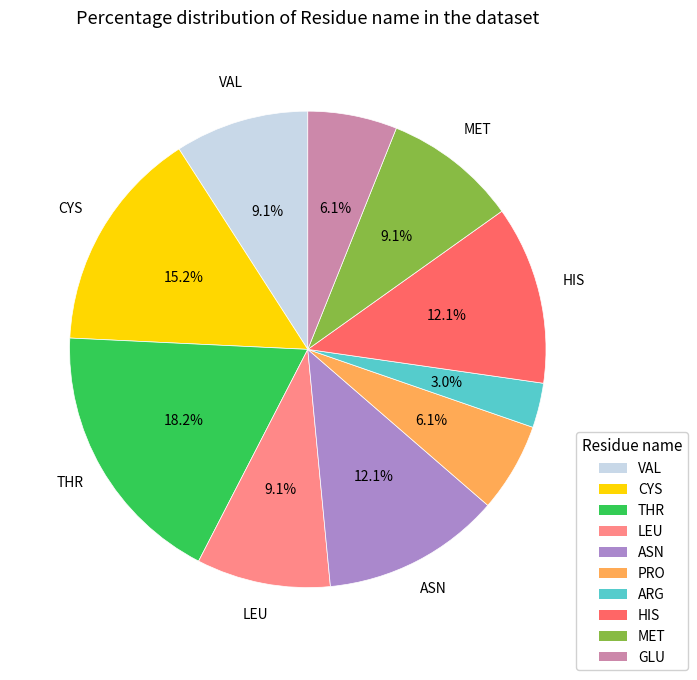

Is there a majority slice in this chart?

No